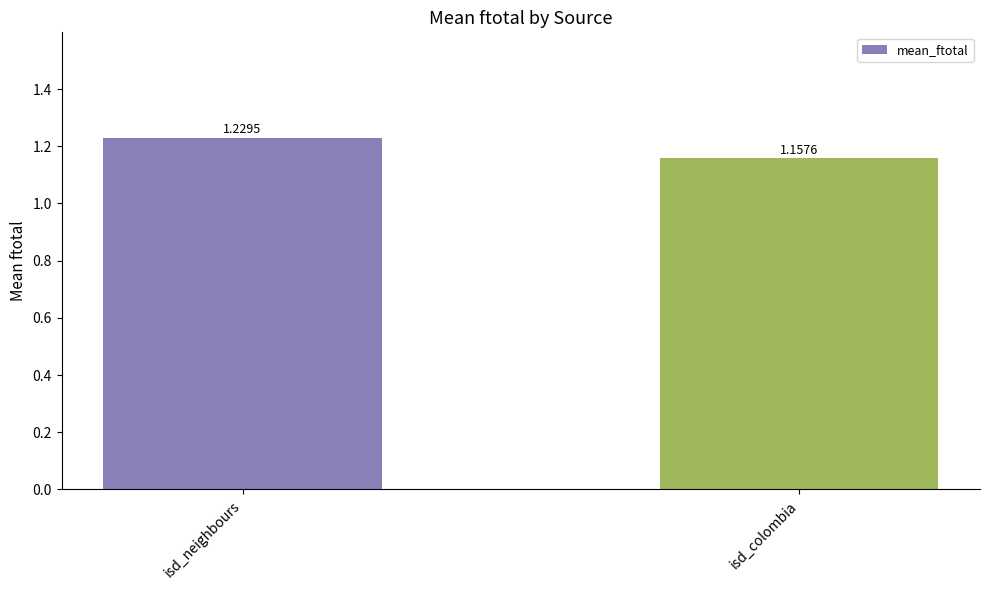

At which category does the chart reach its peak across all series?

isd_neighbours